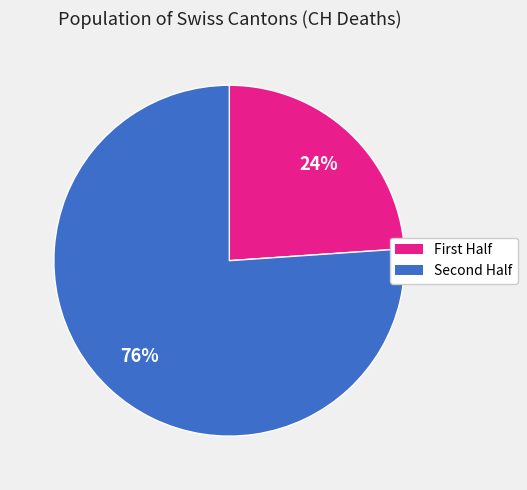

Is there a majority slice in this chart?

Yes